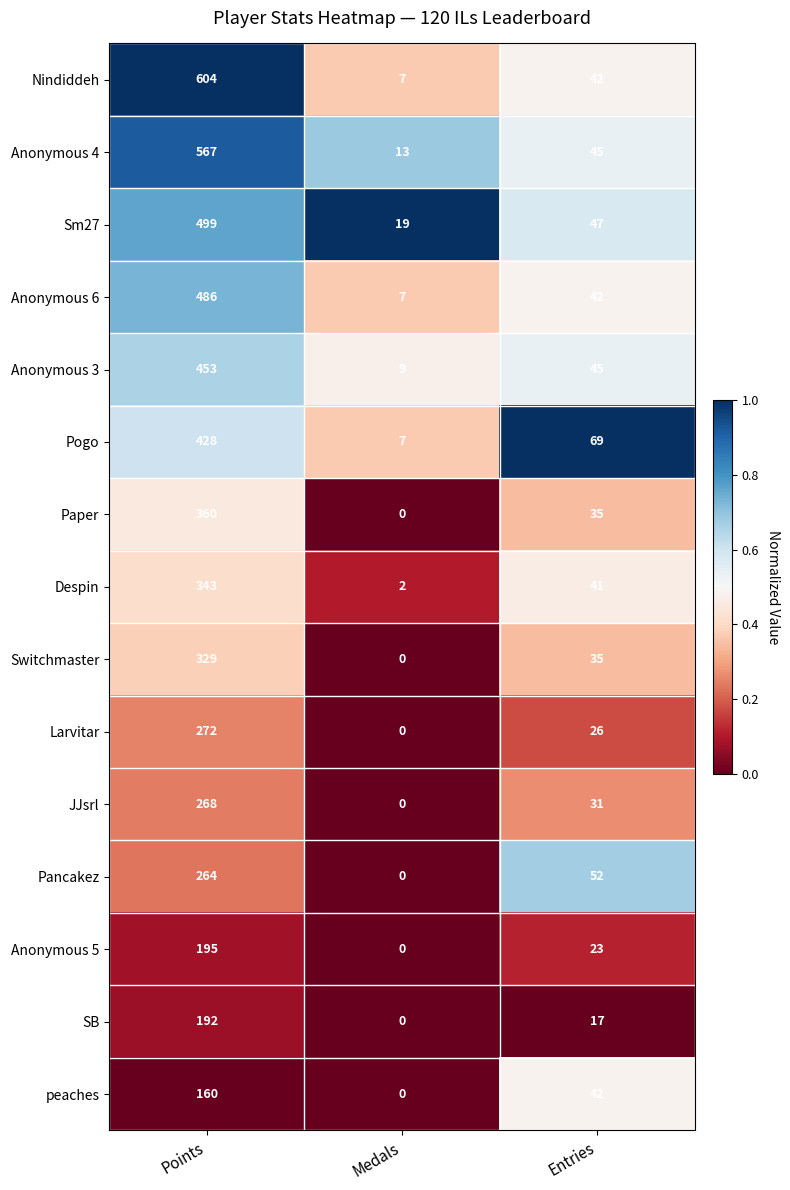

Is it true that Switchmaster equals 168 at Medals?

False